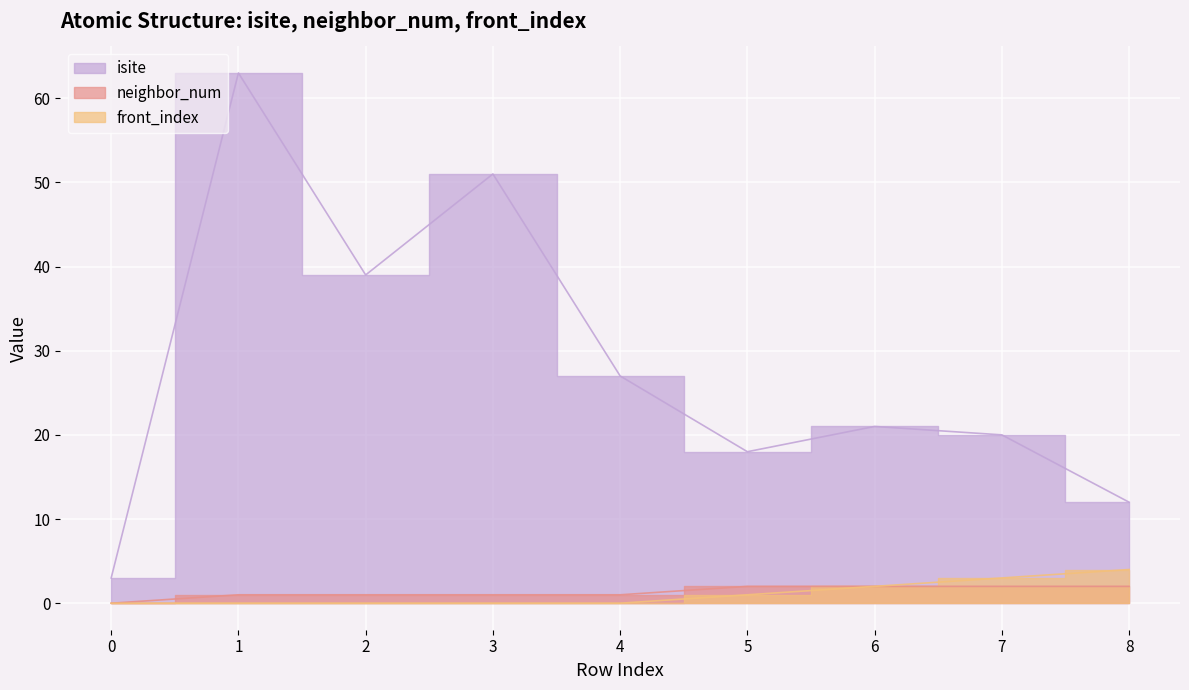

Which series has the widest spread of values?

isite